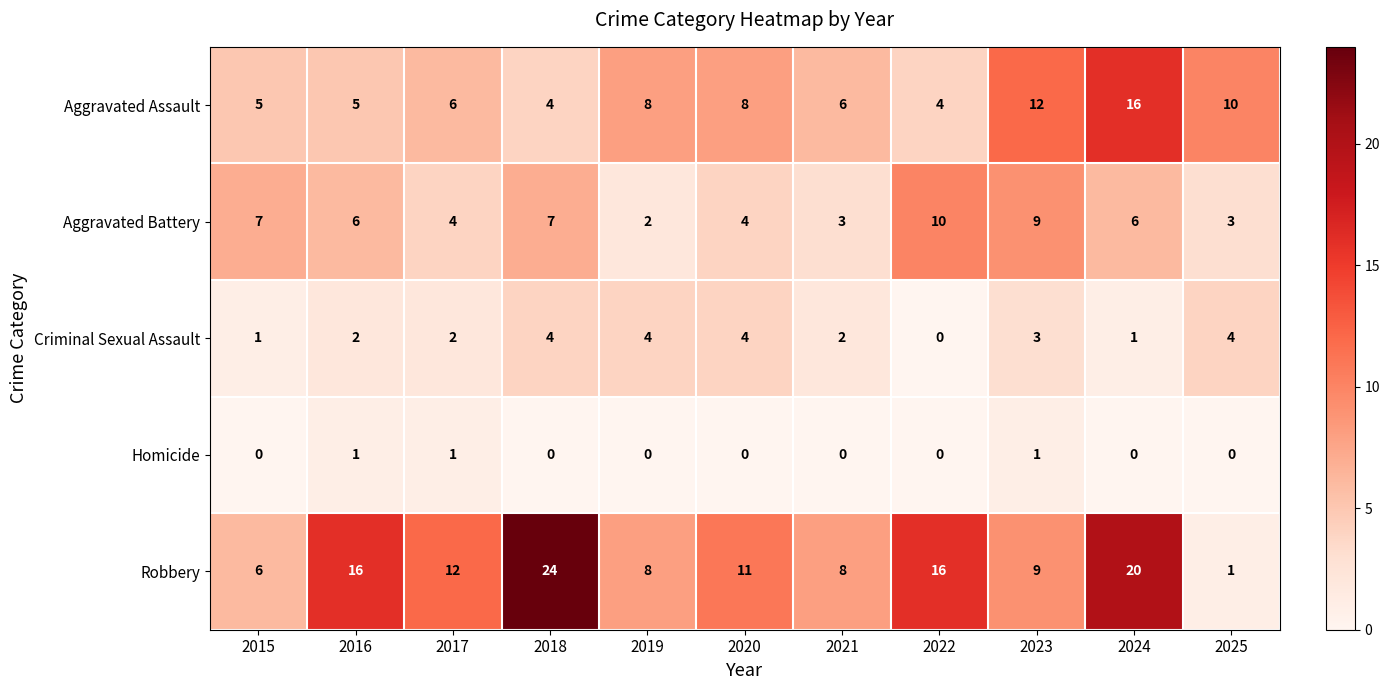

At how many categories does at least one series exceed 22?

1